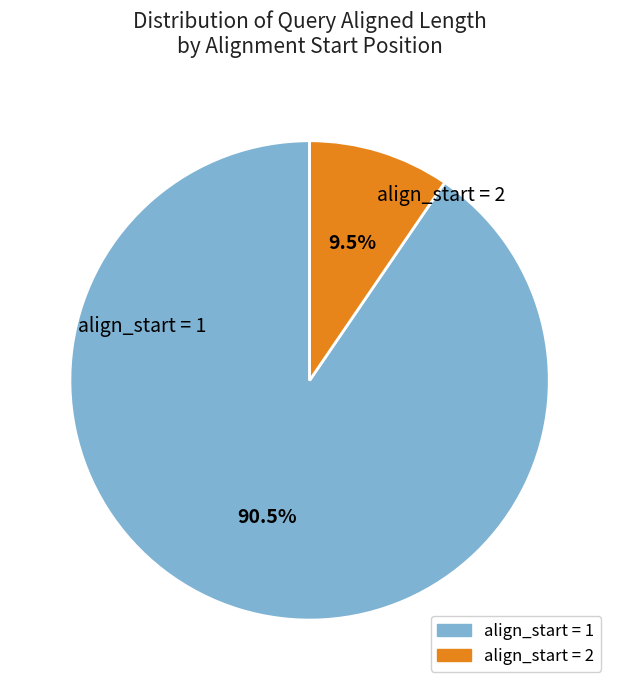

Is there a majority slice in this chart?

Yes